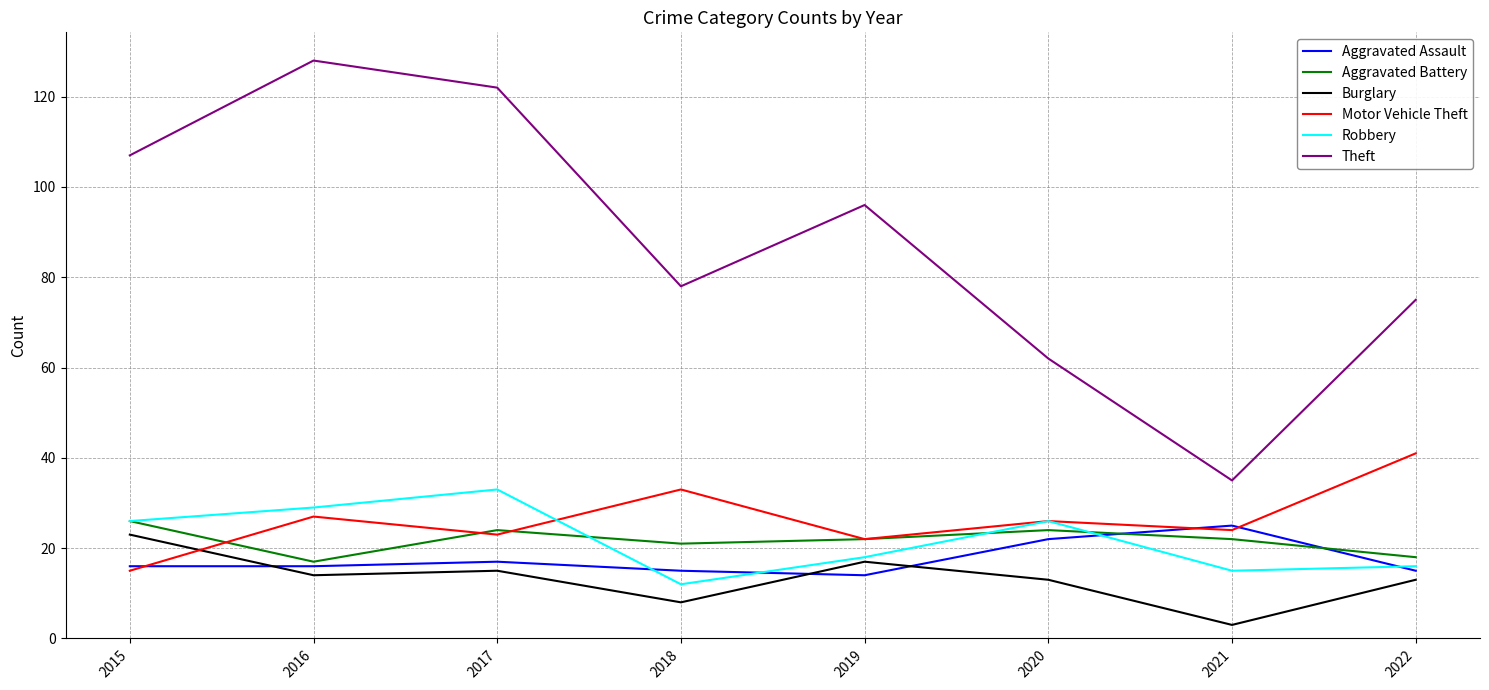

True or false: Robbery has more than 1 interior local peaks.

True